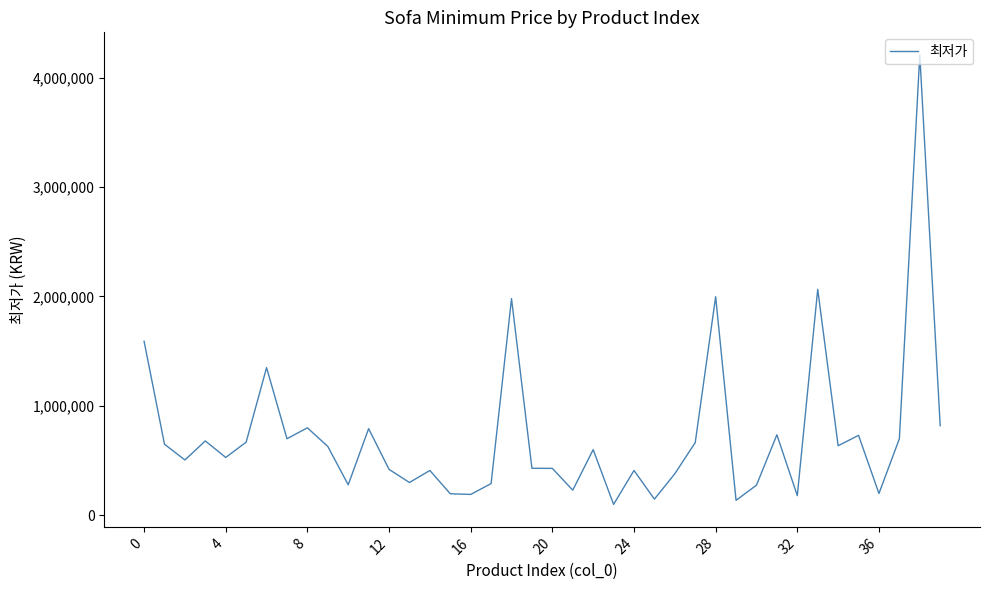

How many lines are shown in the chart?

1